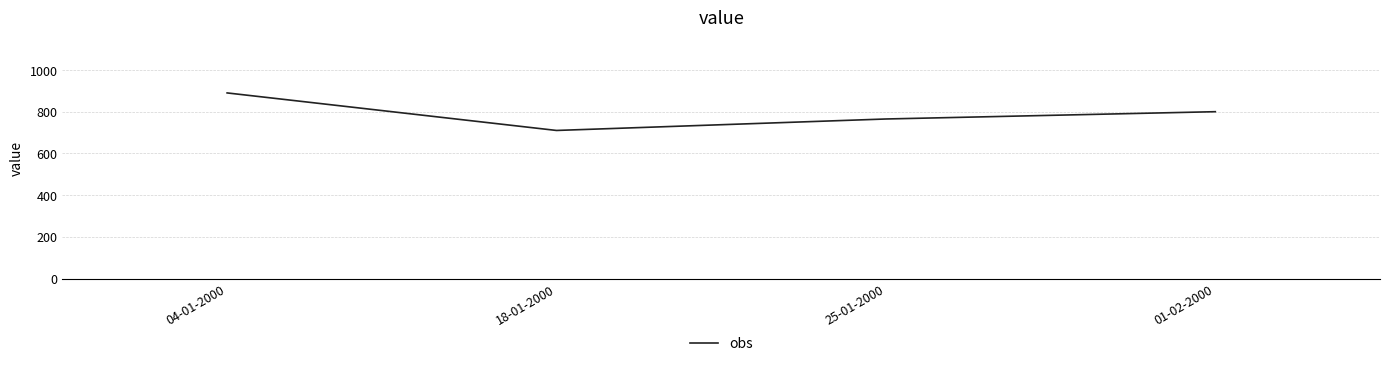

Which category has the highest value across all series?

04-01-2000